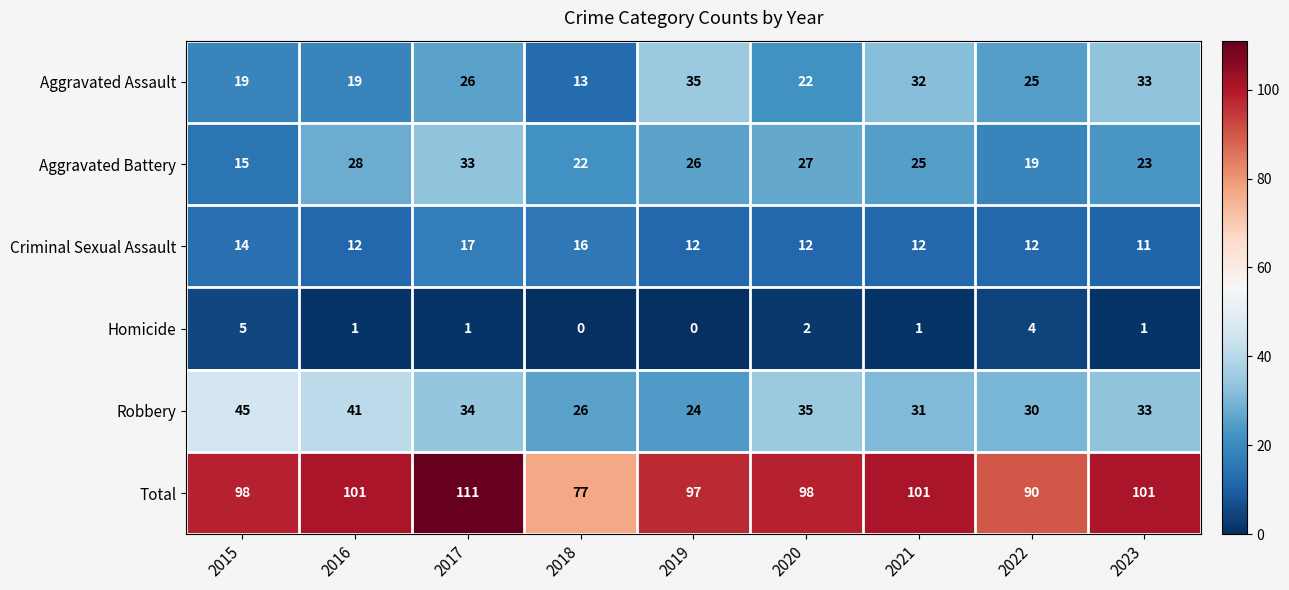

Rank the series at 2019 from highest to lowest value.

Total, Aggravated Assault, Aggravated Battery, Robbery, Criminal Sexual Assault, Homicide